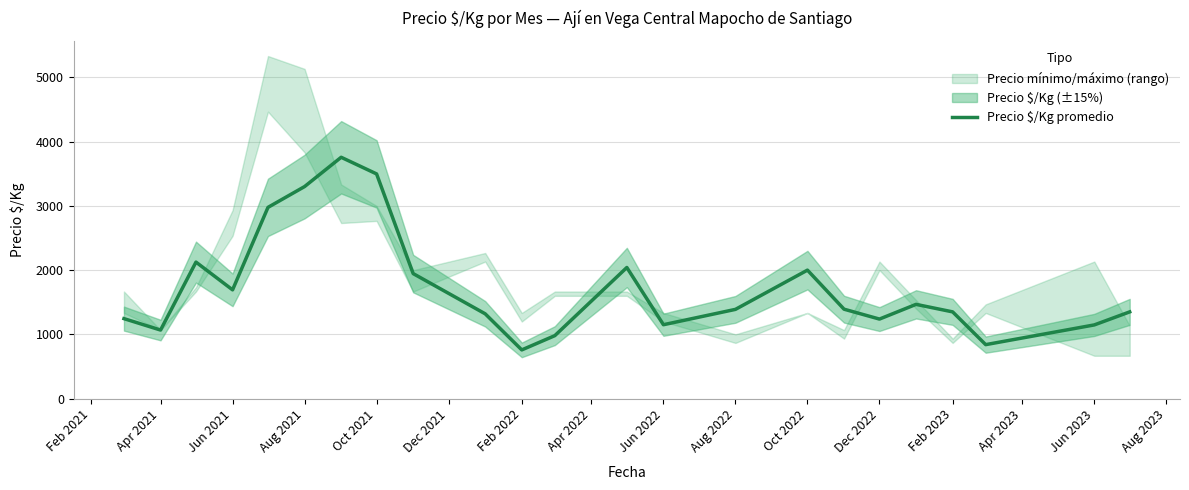

What is the difference between the maximum and minimum values?

2999